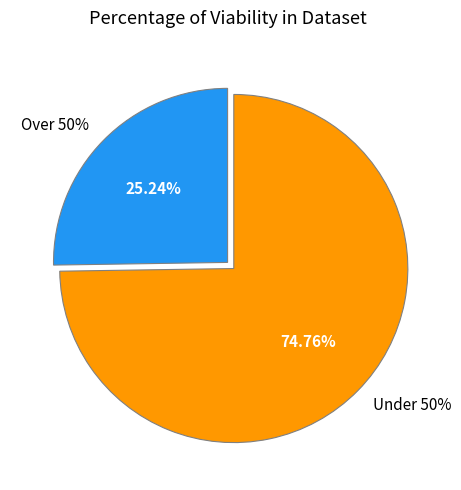

Does any single category account for the majority?

No